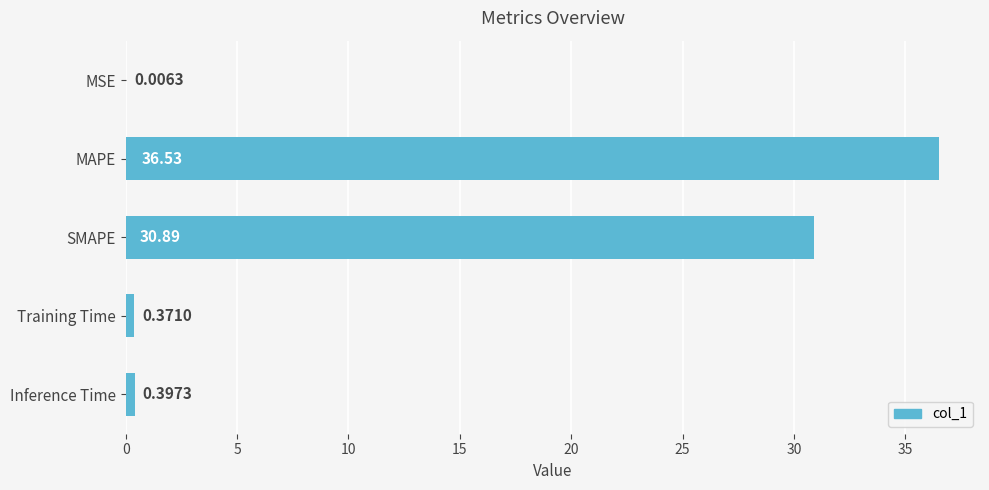

Where is the data nearest to the value 18?

SMAPE